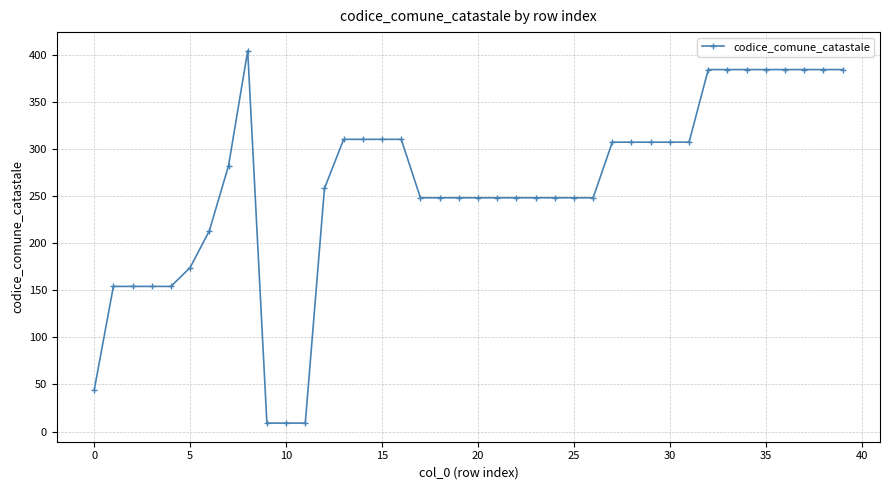

What is the sum of all values?

10345